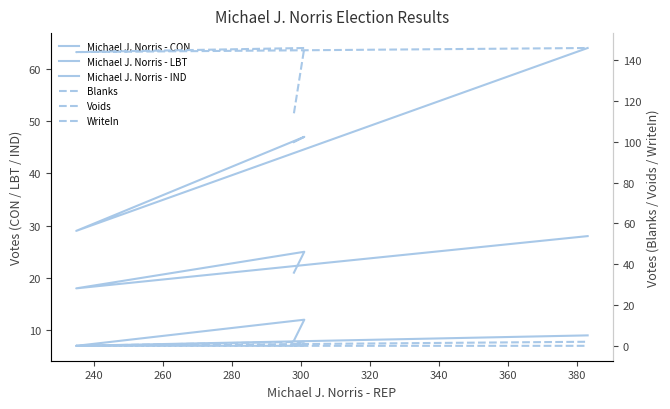

Is this an area chart (filled region under the line)?

No